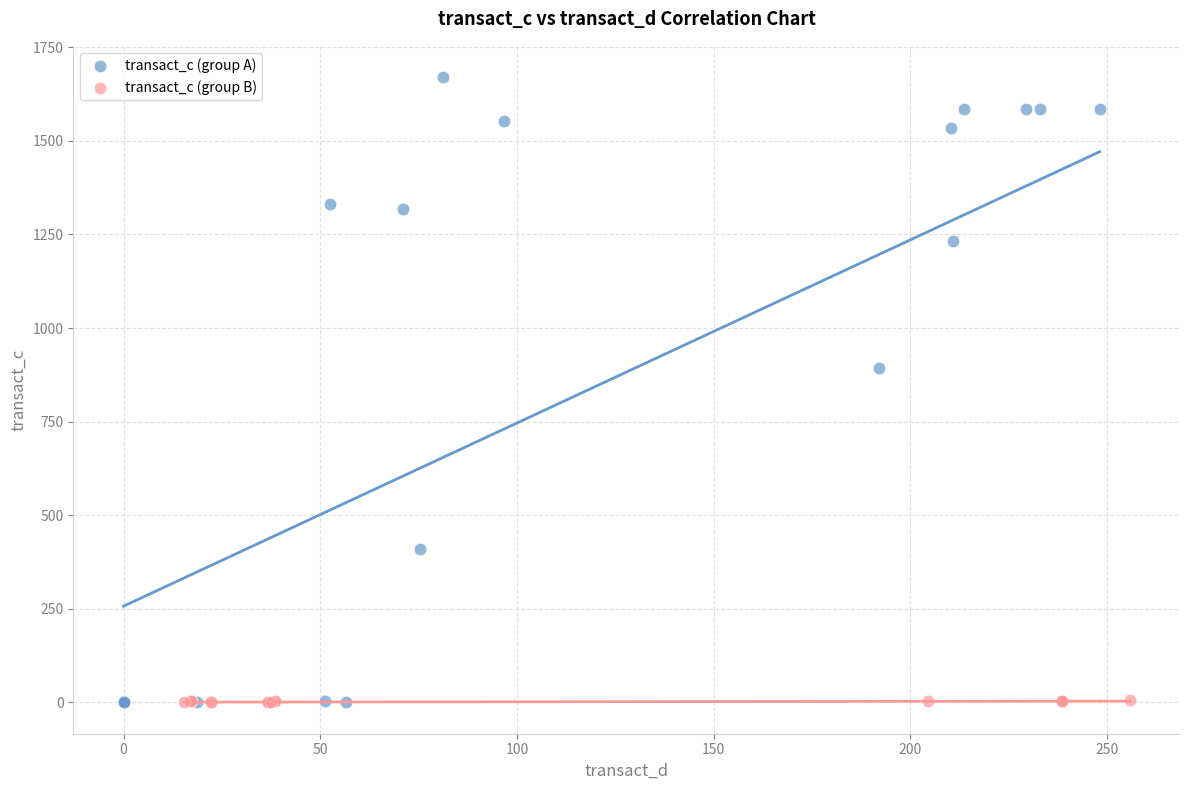

Which series reaches the maximum Y coordinate?

transact_c (group A)